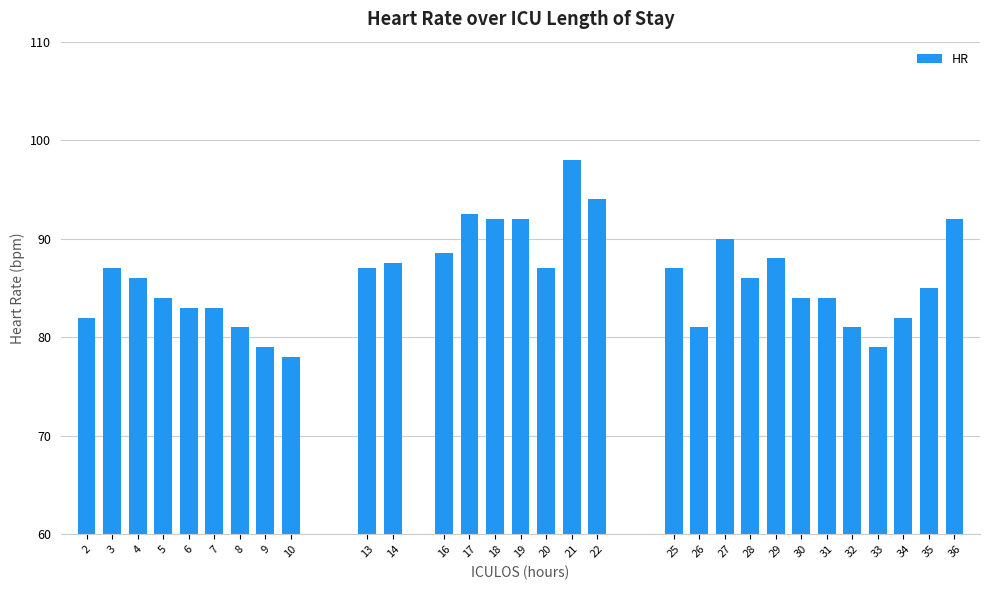

Reading right to left, transcribe all the data shown in this chart.

92.0	85.0	82.0	79.0	81.0	84.0	84.0	88.0	86.0	90.0	81.0	87.0	94.0	98.0	87.0	92.0	92.0	92.5	88.5	87.5	87.0	78.0	79.0	81.0	83.0	83.0	84.0	86.0	87.0	82.0